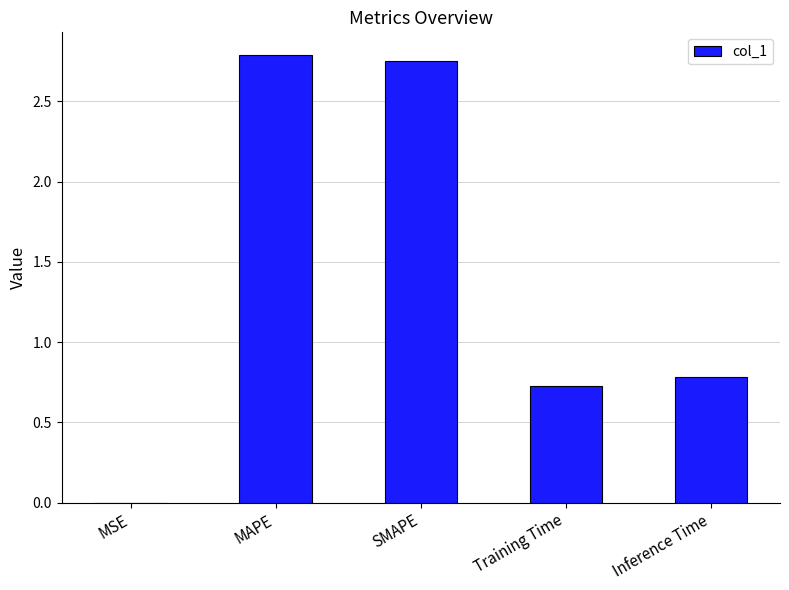

What is the difference between the values at SMAPE and Inference Time?

2.0